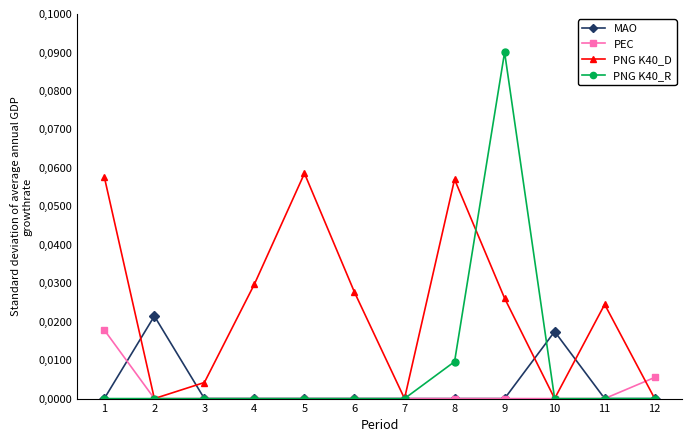

What are all the series names shown in the legend?

MAO, PEC, PNG K40_D, PNG K40_R